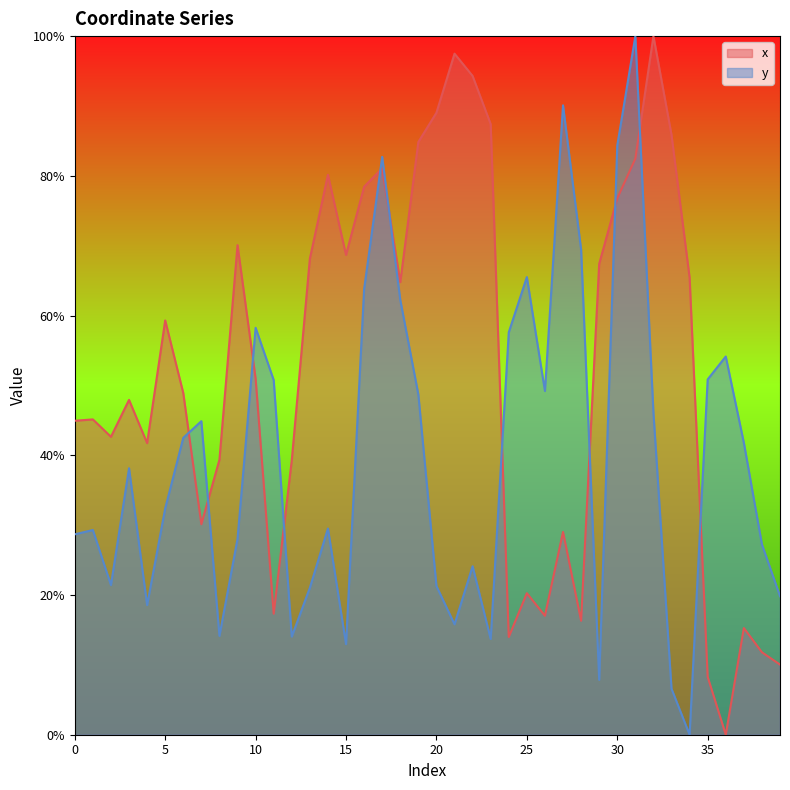

True or false: x has more than 2 points higher than both neighbors.

True